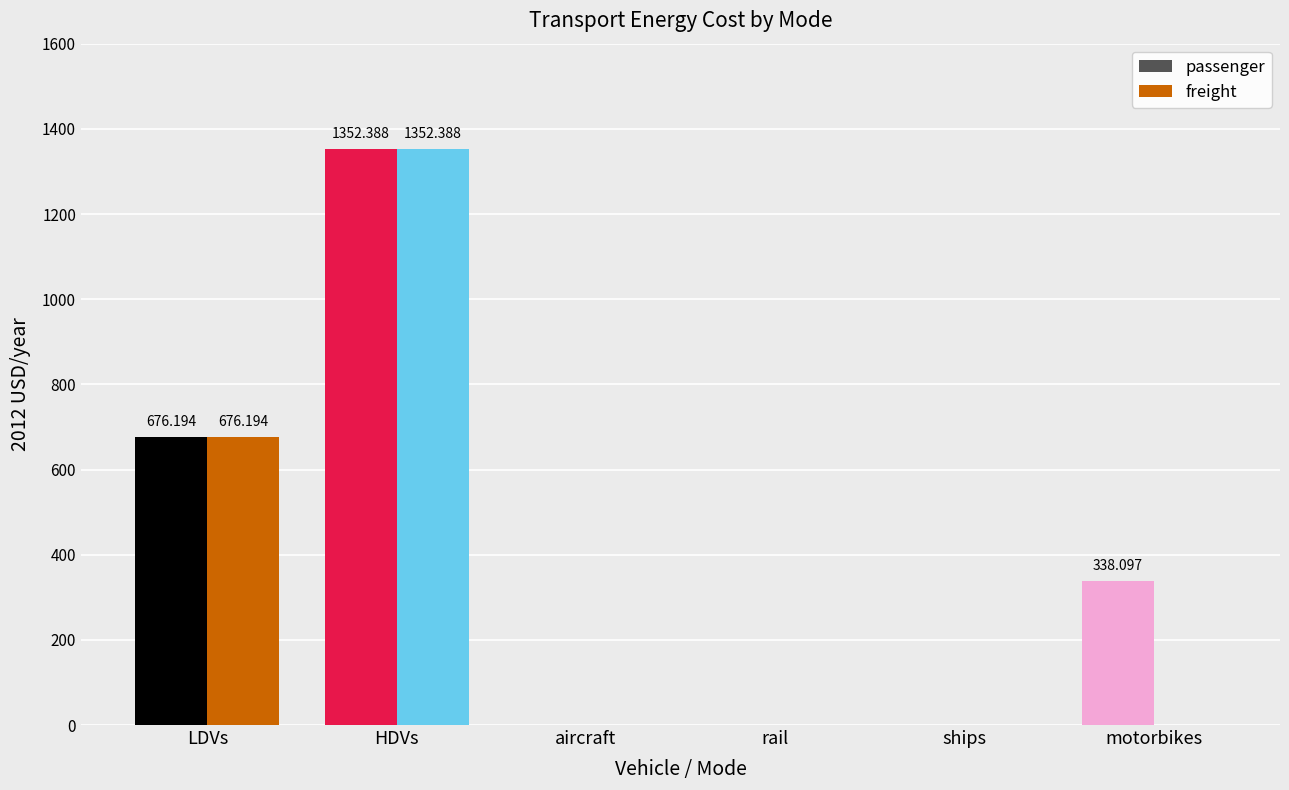

Which category has the highest value across all series?

HDVs